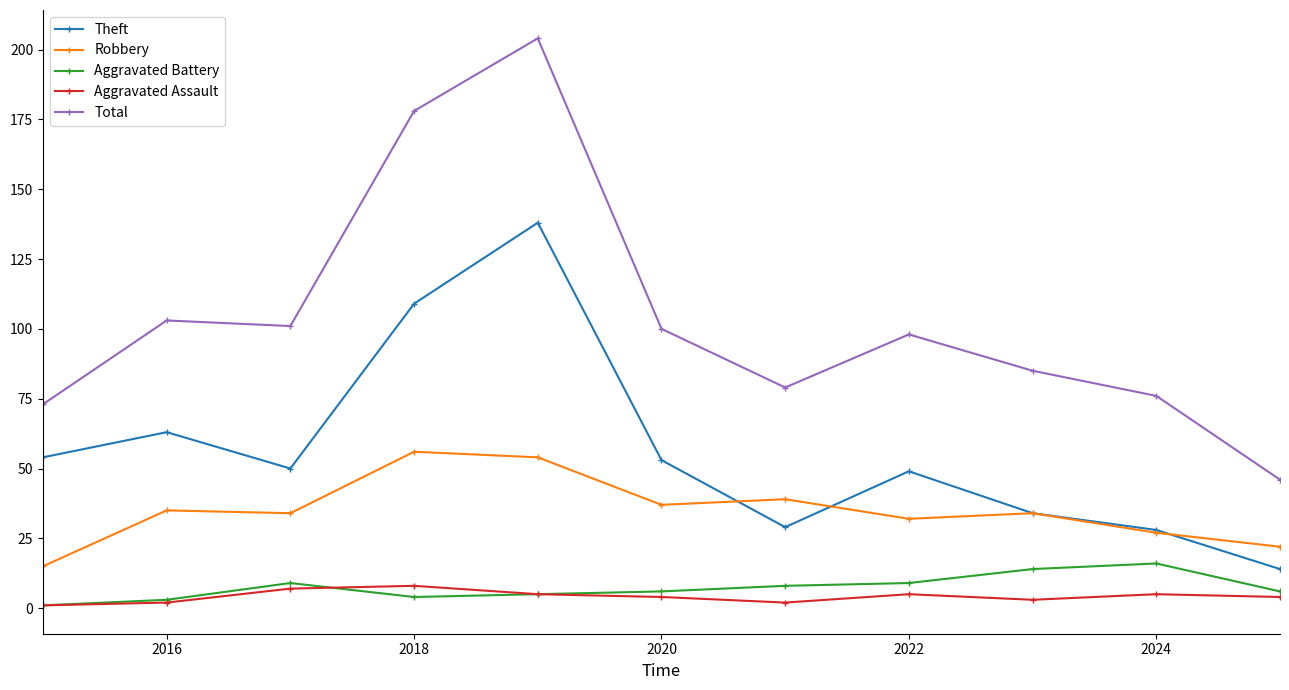

Which series has the largest total across all categories?

Total